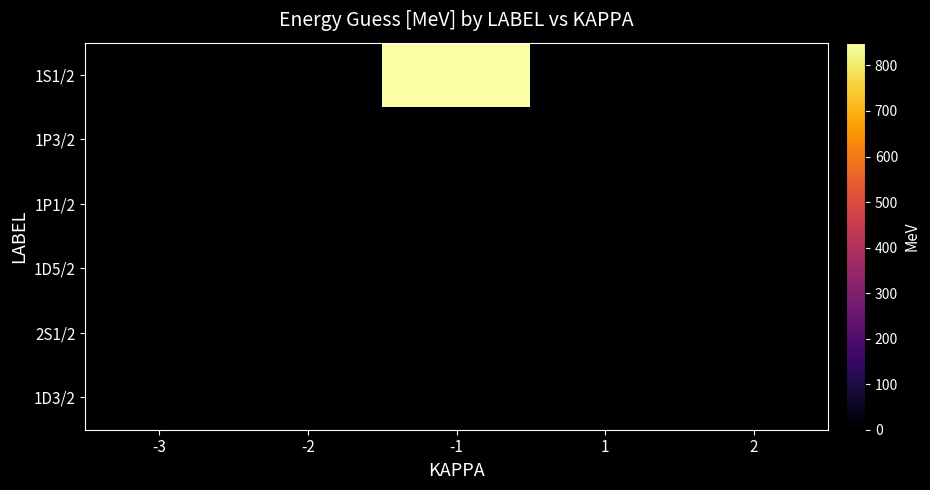

Reading left to right, transcribe all the data shown in this chart.

1S1/2: -3=0	-2=0	-1=850	1=0	2=0
1P3/2: -3=0	-2=0	-1=0	1=0	2=0
1P1/2: -3=0	-2=0	-1=0	1=0	2=0
1D5/2: -3=0	-2=0	-1=0	1=0	2=0
2S1/2: -3=0	-2=0	-1=0	1=0	2=0
1D3/2: -3=0	-2=0	-1=0	1=0	2=0